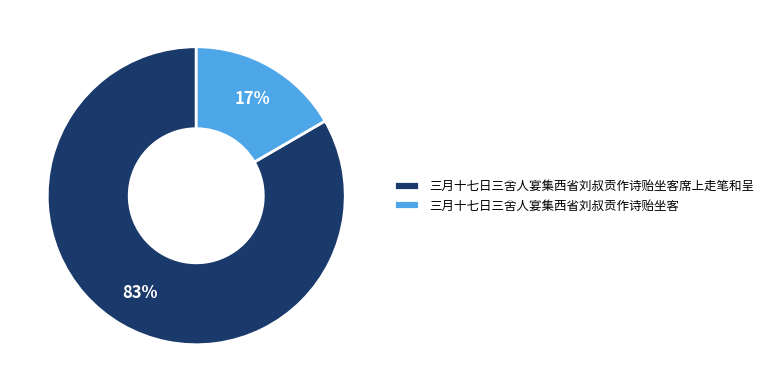

Is there any slice that represents more than half of the pie?

Yes